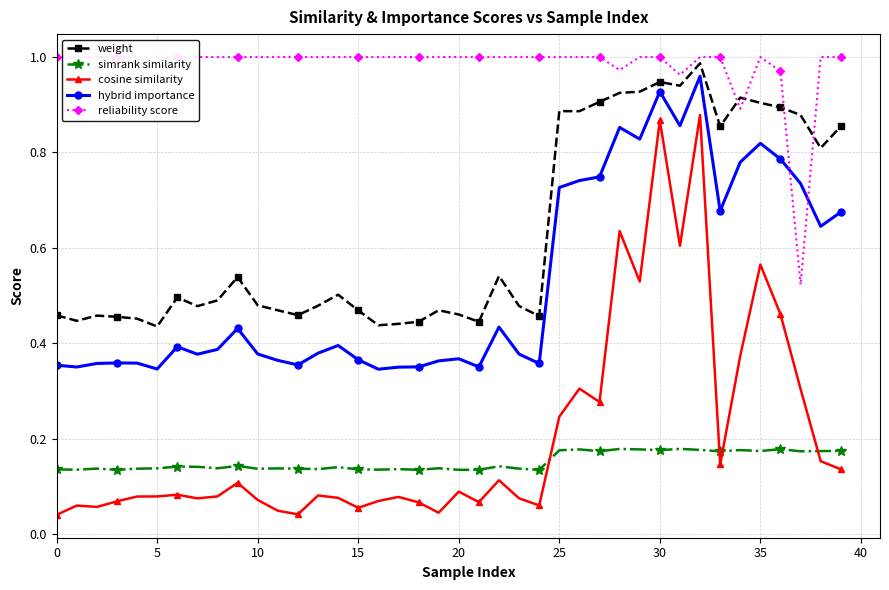

True or false: simrank similarity has more than 0 points higher than both neighbors.

True